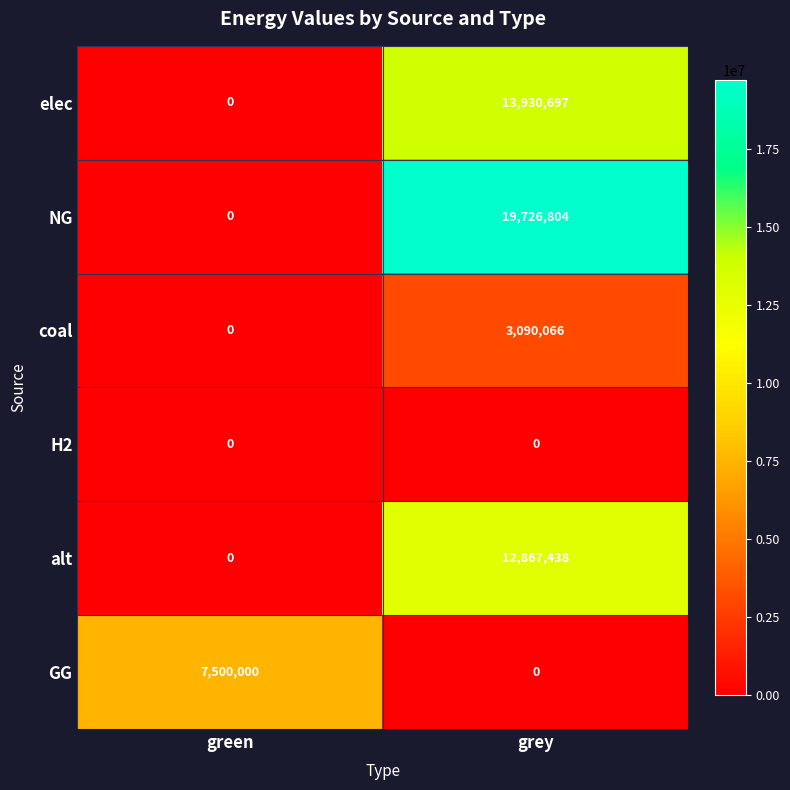

What is the total value across all series at grey?

49615005